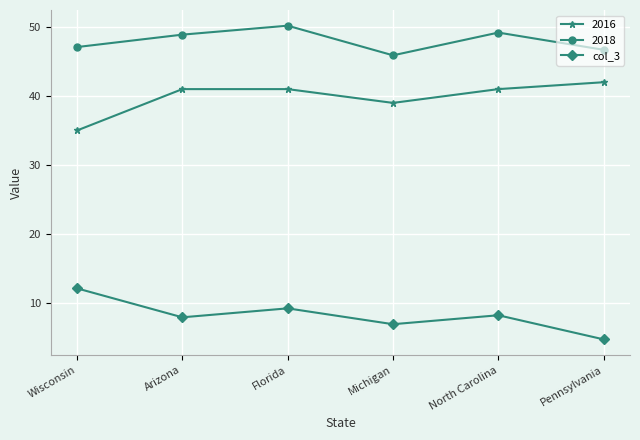

What is the difference between the maximum and minimum values in the col_3 series?

7.4